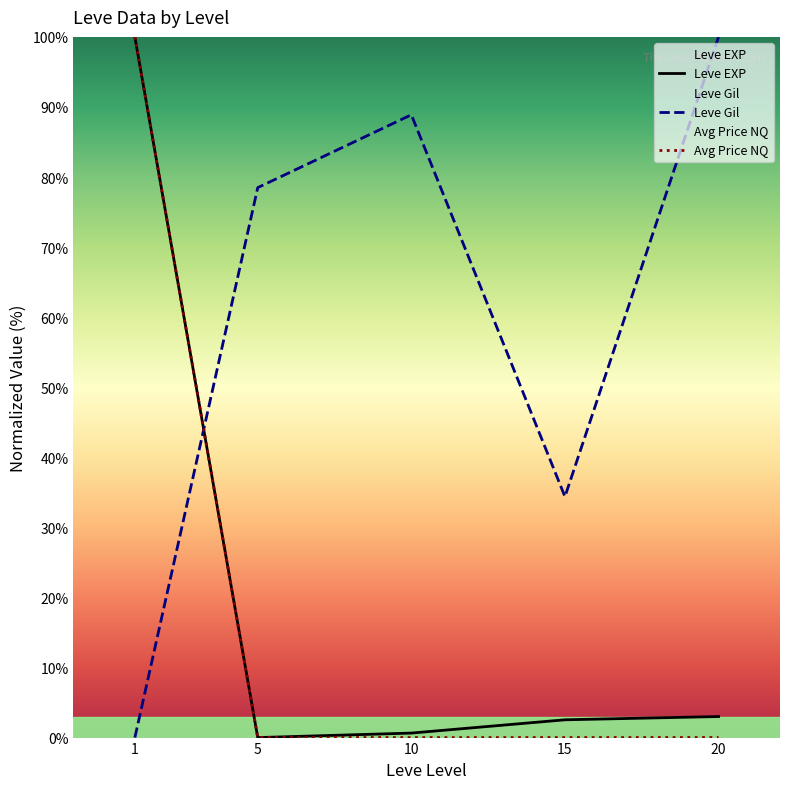

How many values in the Leve Gil series are below 78?

2